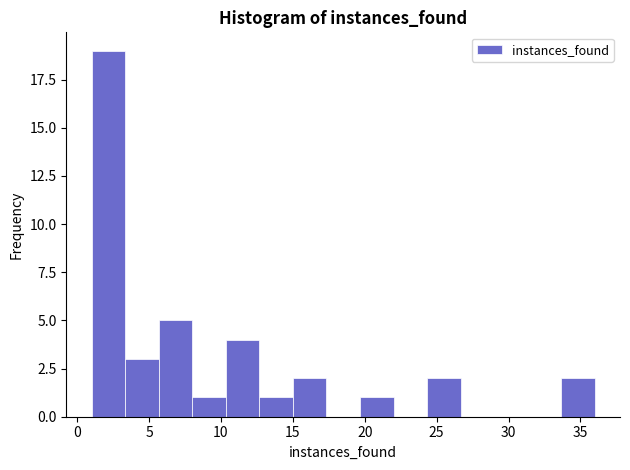

What is the height of the bar covering 19.5 to 22.0 on the x-axis? Neither the bar edges nor the heights are printed on the chart, so give them approximately, as read against the axes.

1